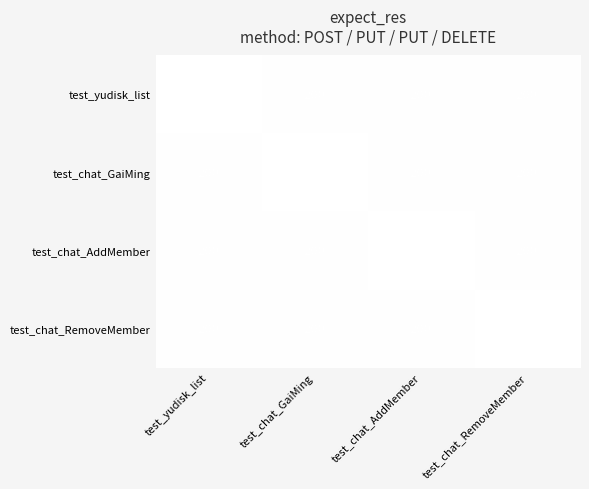

The test_chat_GaiMing series shows 347.0 at test_chat_RemoveMember. True or false?

False